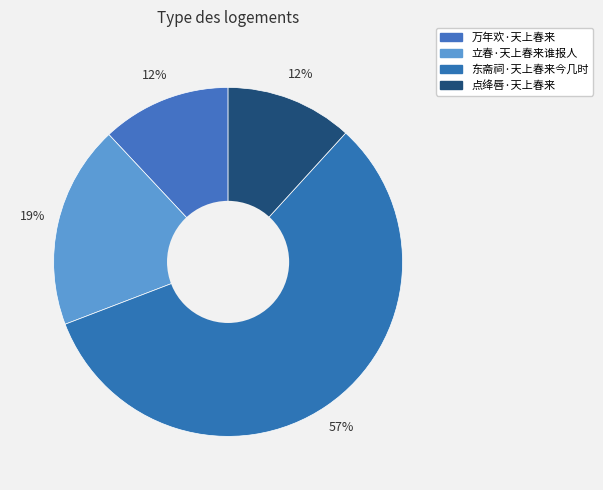

Which category accounts for the majority?

东斋祠·天上春来今几时